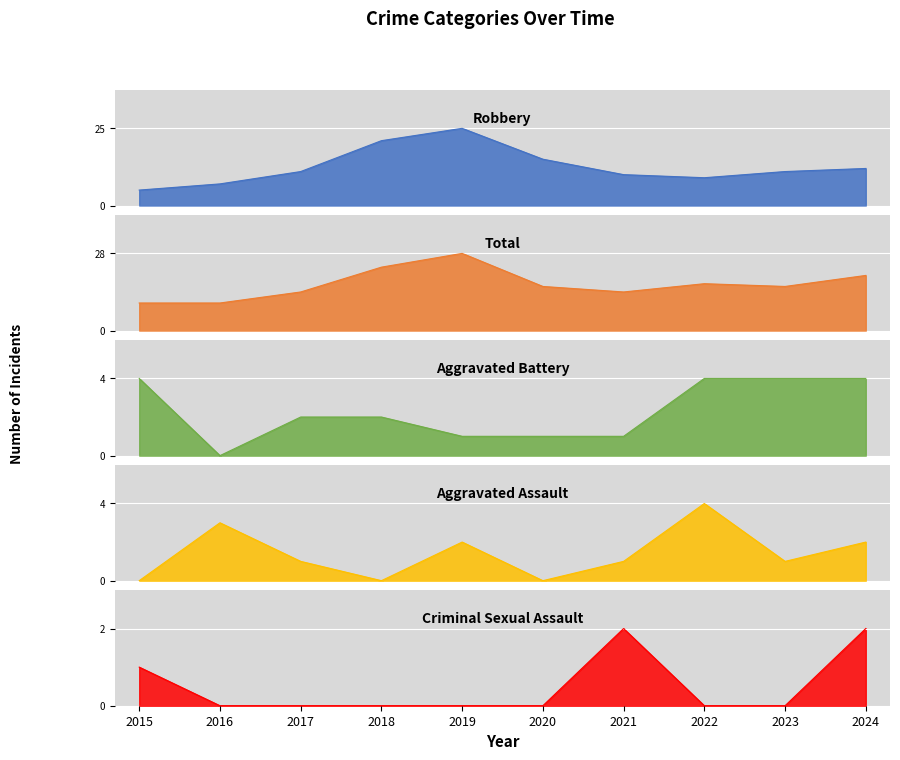

How many data points in Total are above 16?

4